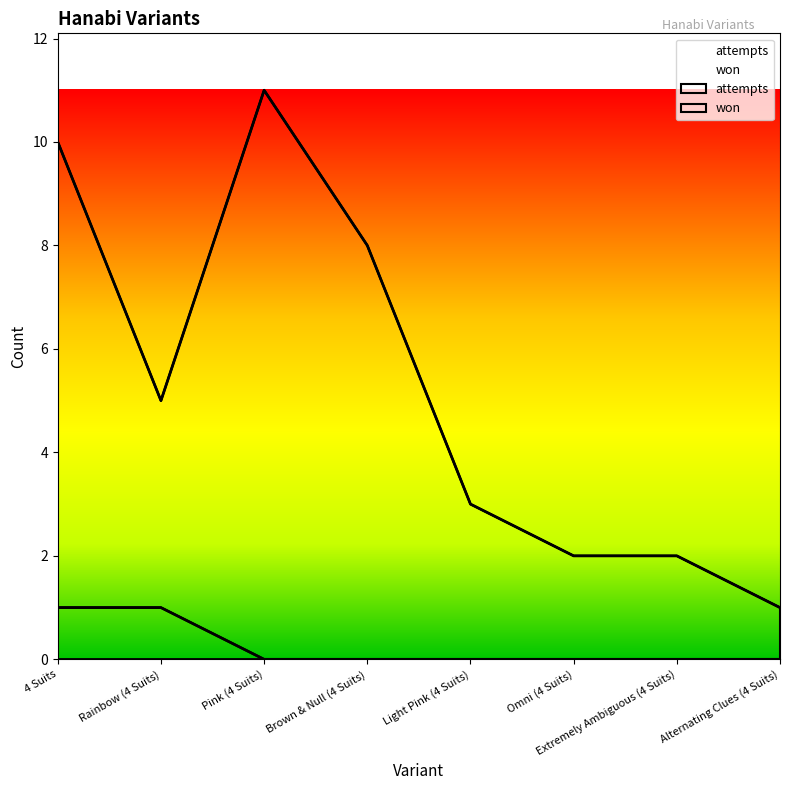

How many lines are shown in the chart?

2